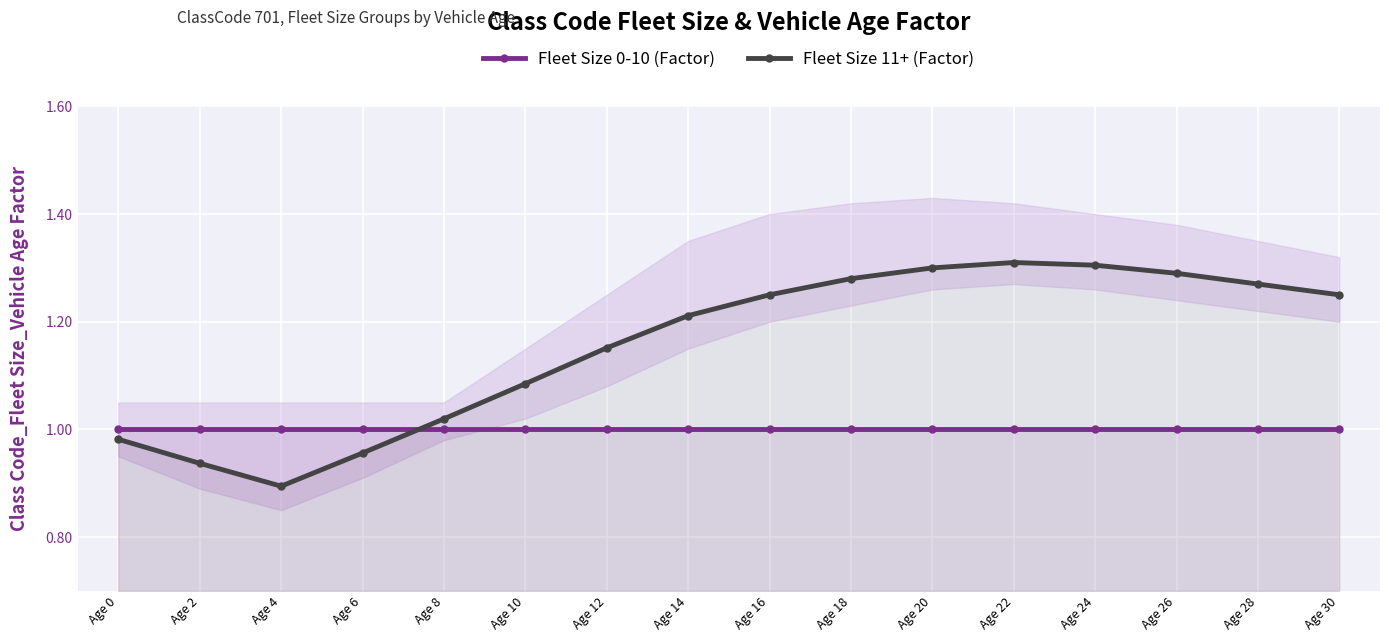

Which series has the widest spread of values?

Fleet Size 11+ (Factor)